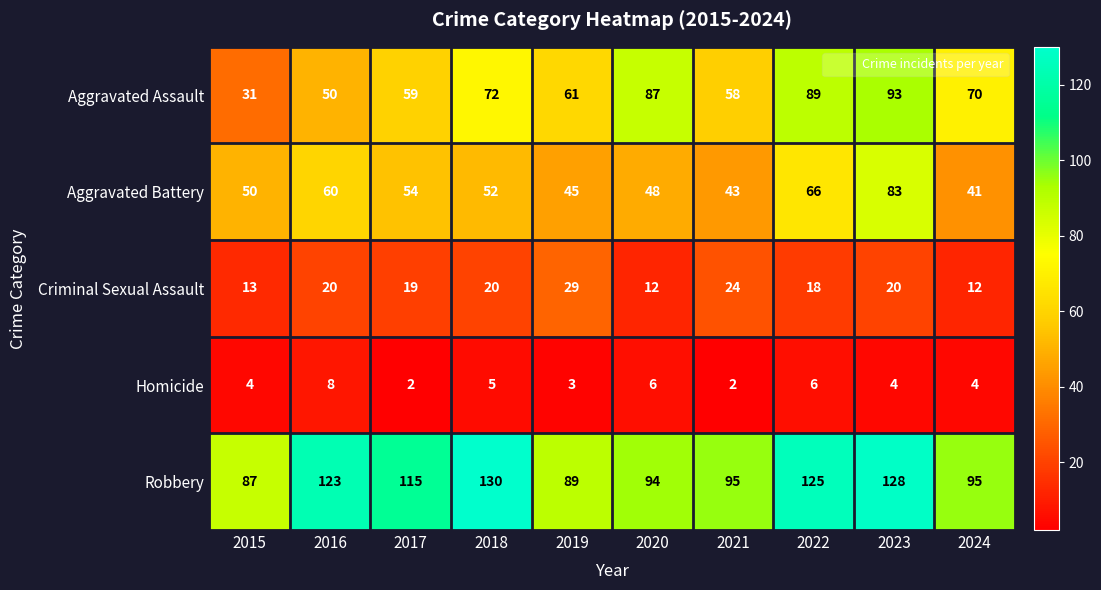

What is the maximum value shown in the chart?

130